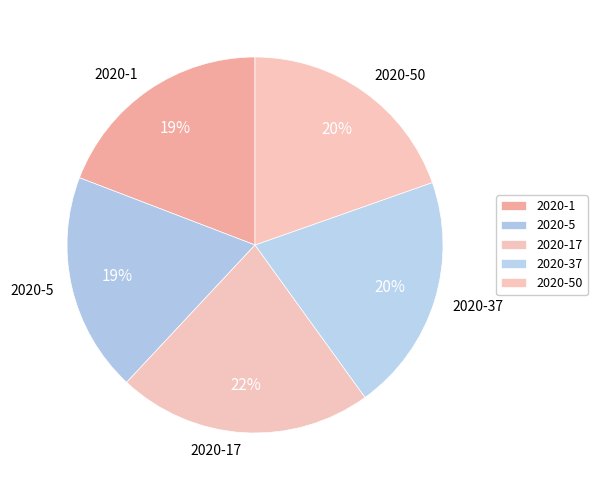

Is there any slice that represents more than half of the pie?

No